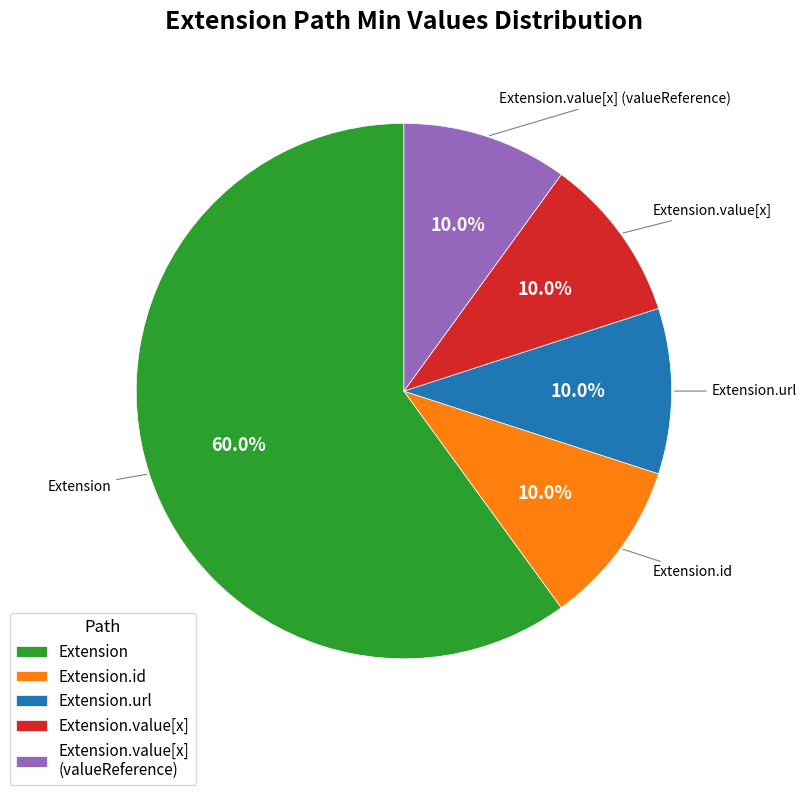

What is the majority slice?

Extension